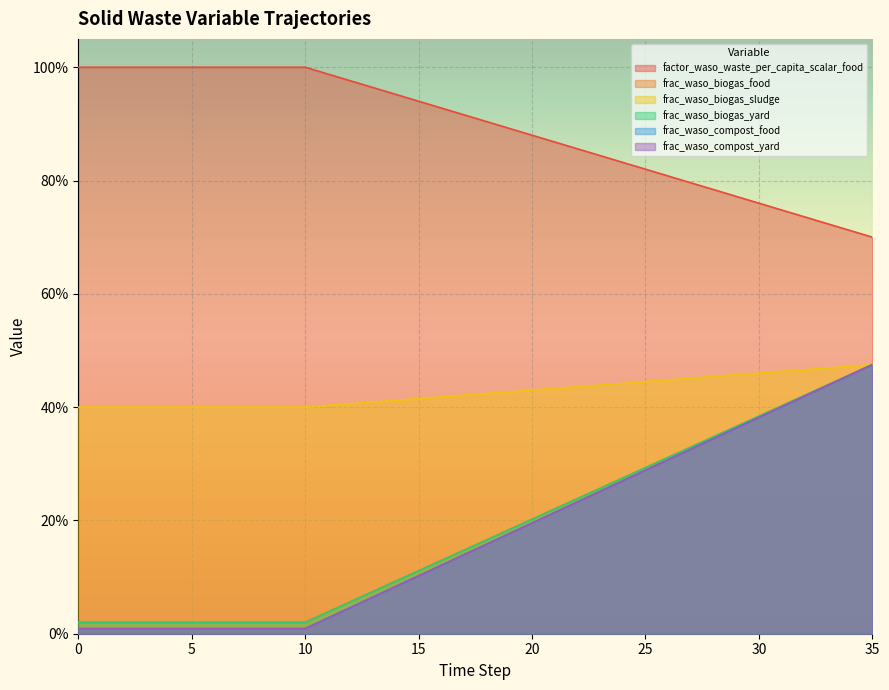

True or false: frac_waso_biogas_yard and frac_waso_biogas_sludge cross at least once.

False